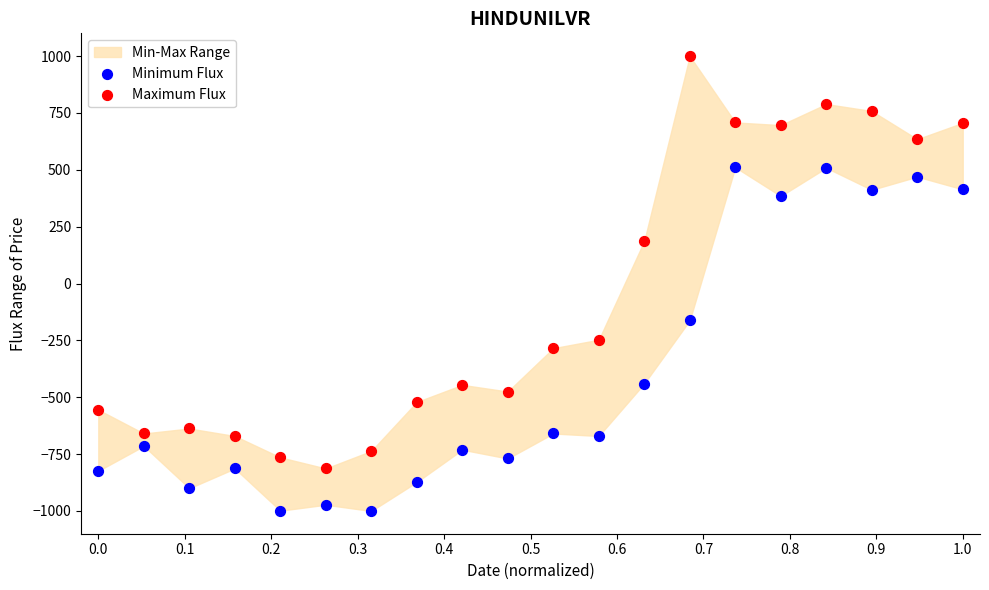

Which series reaches the maximum Y coordinate?

Maximum Flux